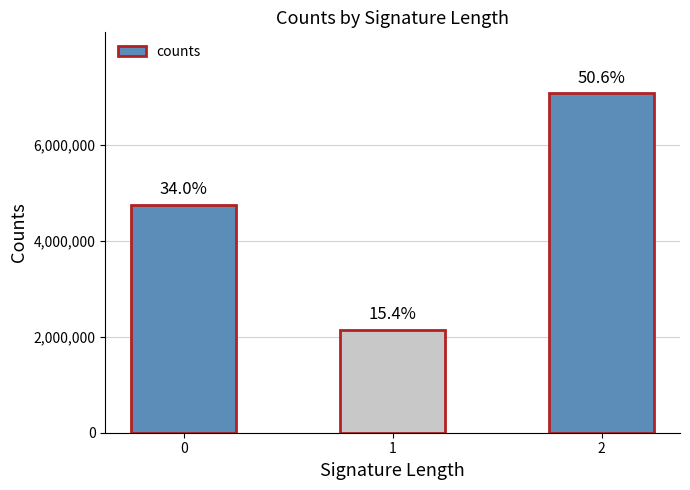

Approximately how many times larger is the value at 2 compared to 0?

1.5